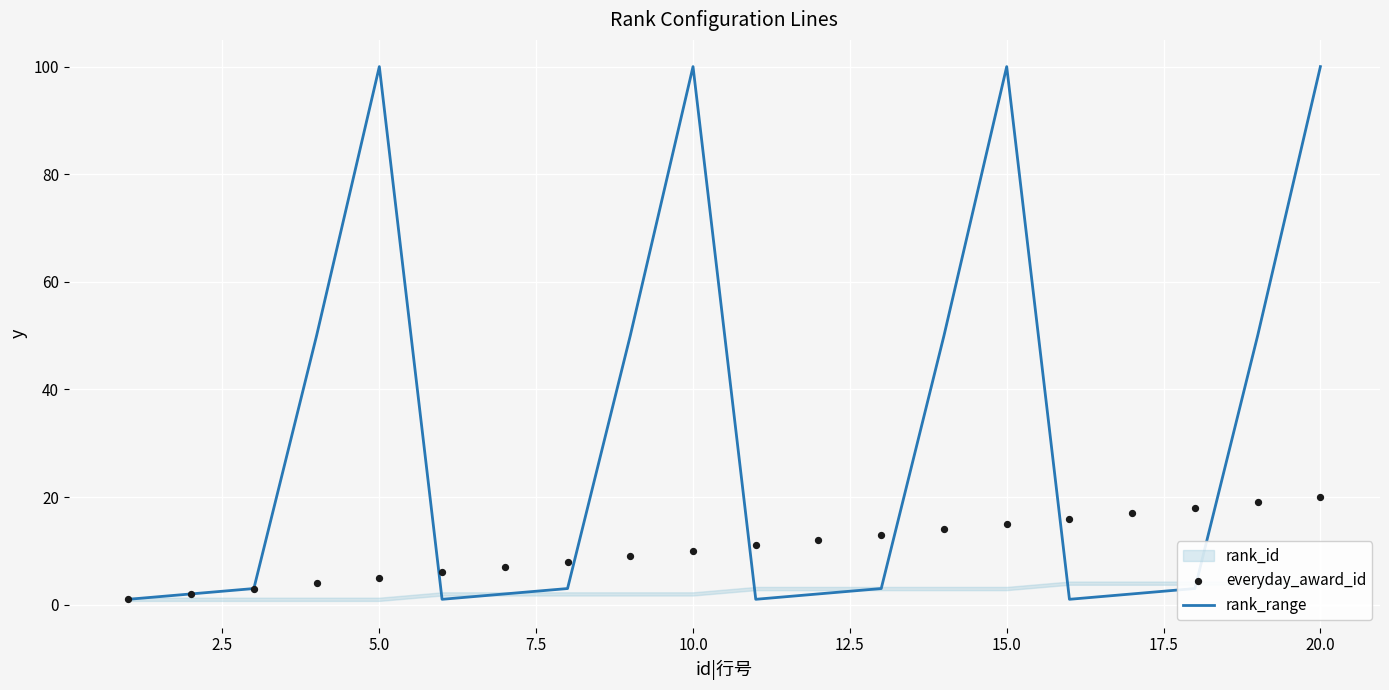

What is the maximum value for rank_range?

100